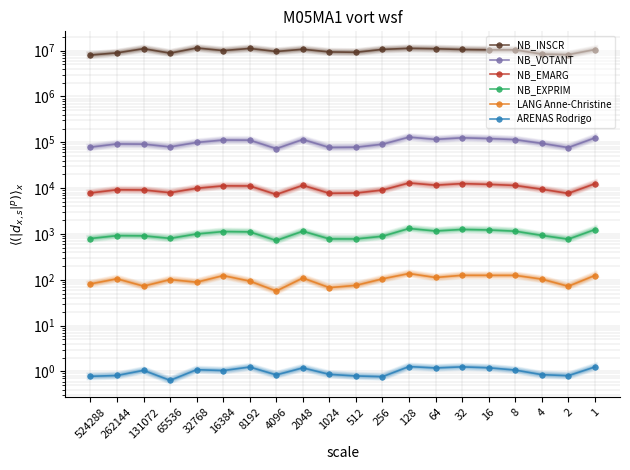

How many interior local valleys does the NB_EXPRIM series have?

5